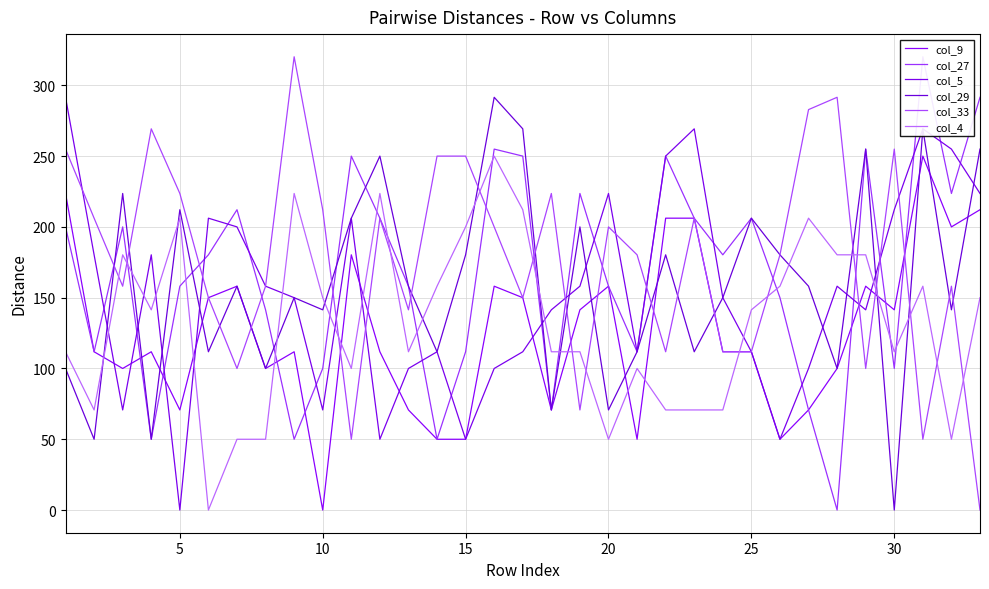

How many lines are shown in the chart?

6